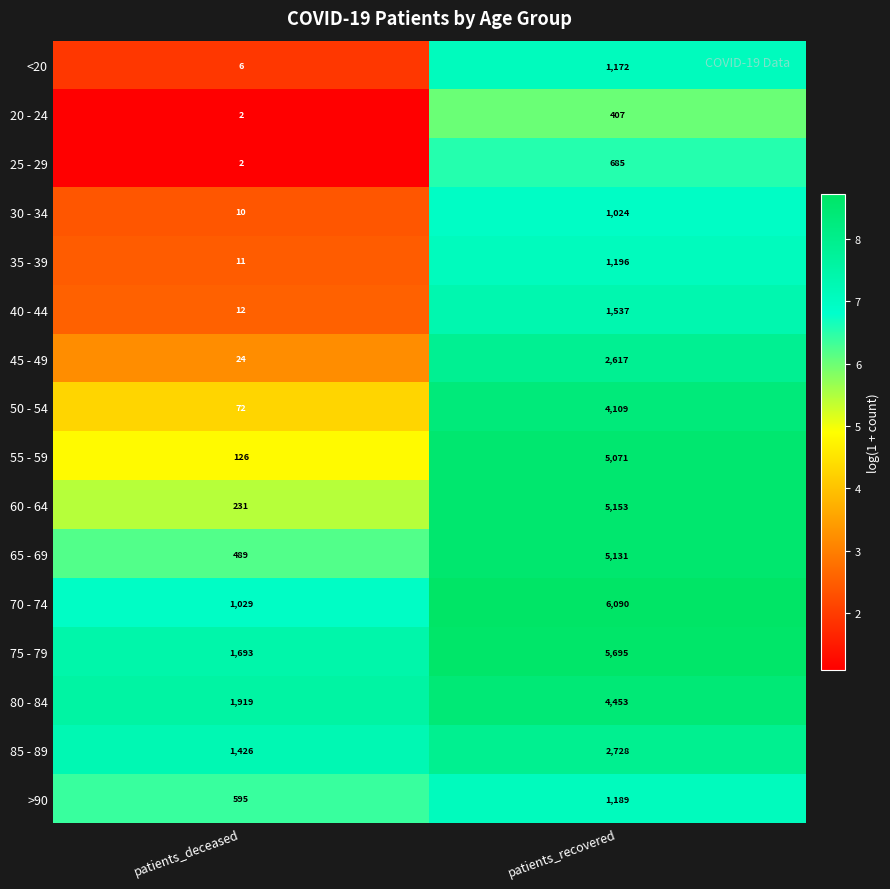

What is the spread (max minus min) of values at patients_recovered?

5683